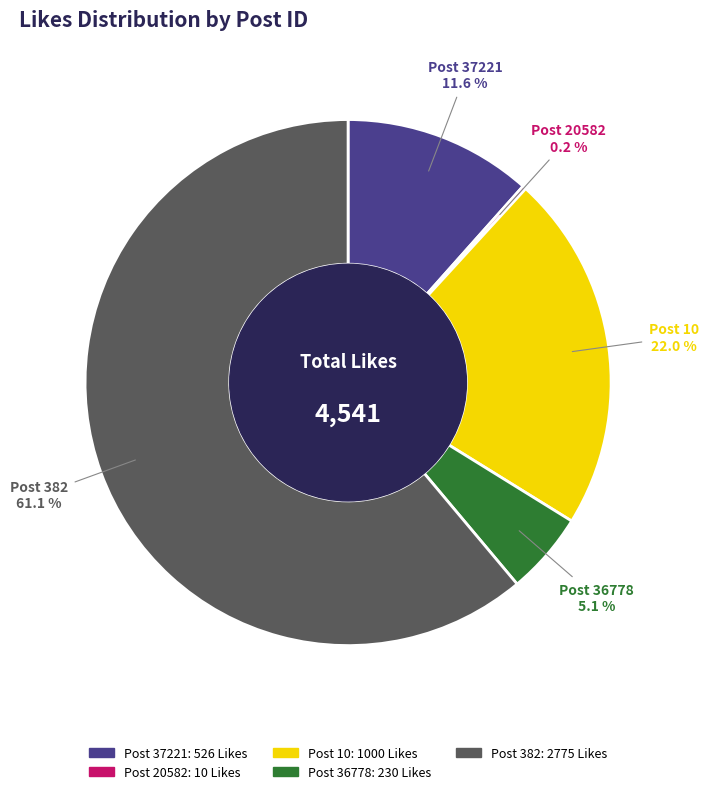

Does any single category account for the majority?

Yes